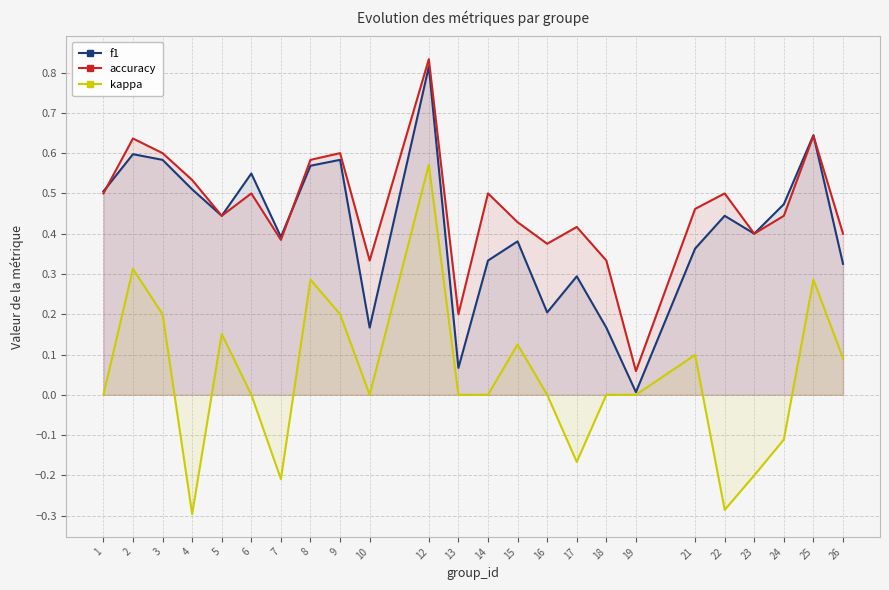

What is the difference between the highest and lowest values at 5?

0.3